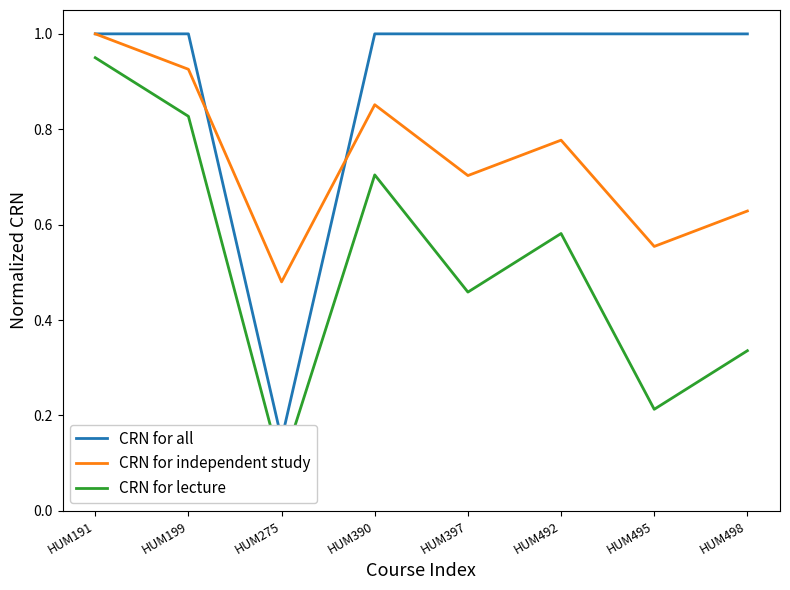

What are all the series names shown in the legend?

CRN for all, CRN for independent study, CRN for lecture